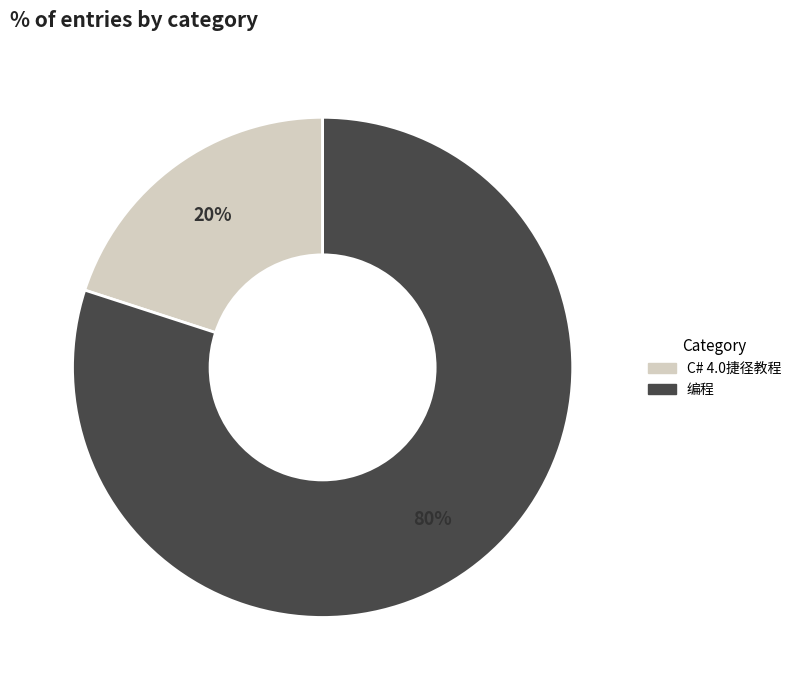

Which category has the smallest portion of the pie?

C# 4.0捷径教程